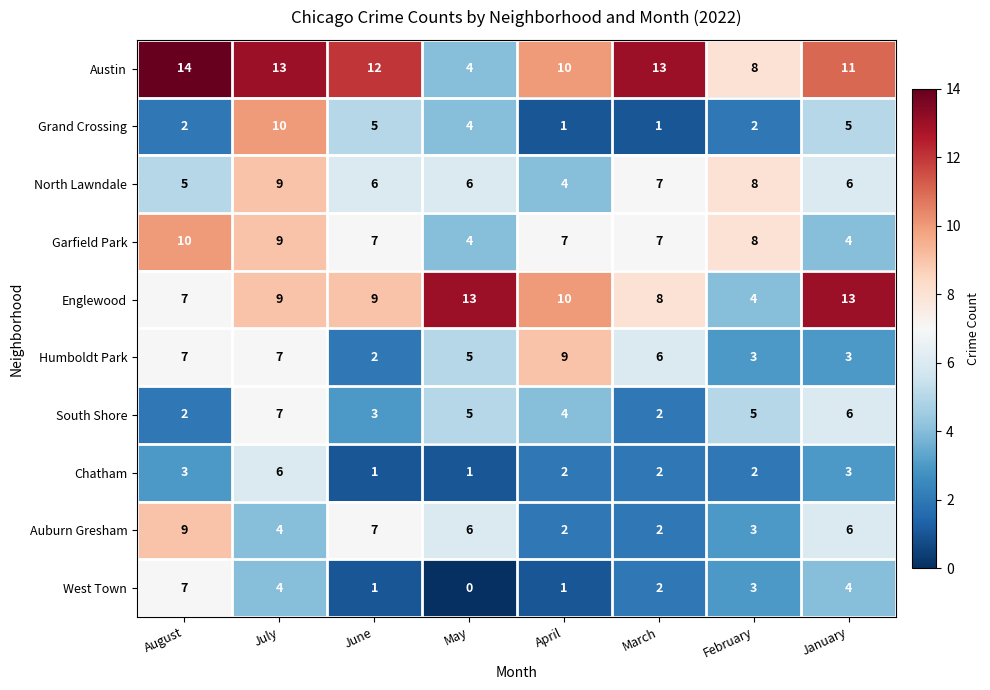

Where does the South Shore series first go above 5?

July